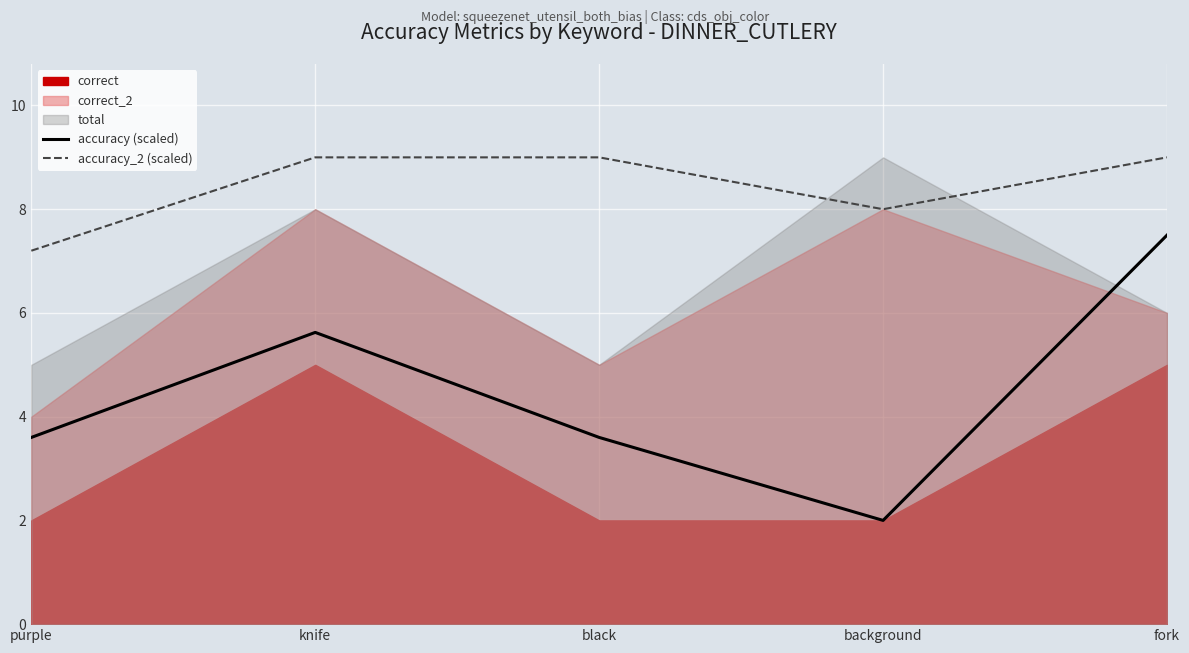

True or false: accuracy (scaled) has a value of 2.0 at background.

True